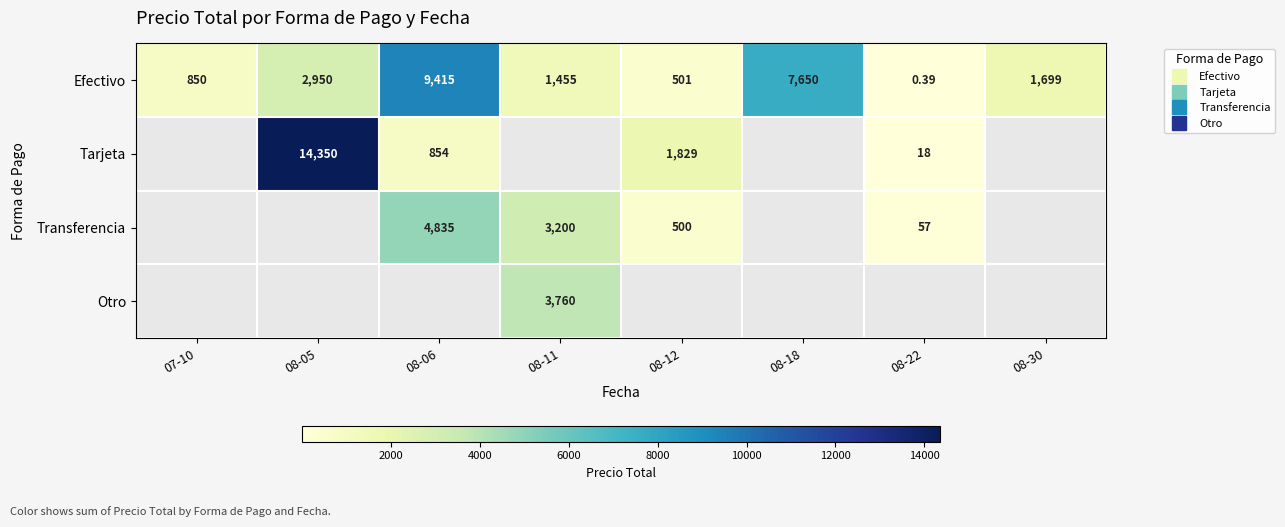

Which series has the largest total across all categories?

Efectivo